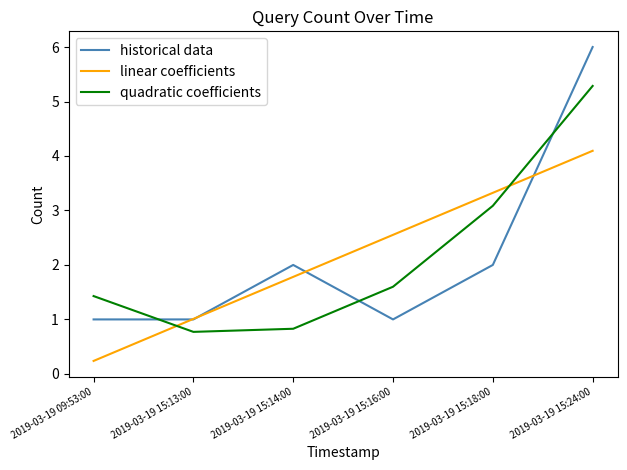

What is the average value of the historical data series?

2.2